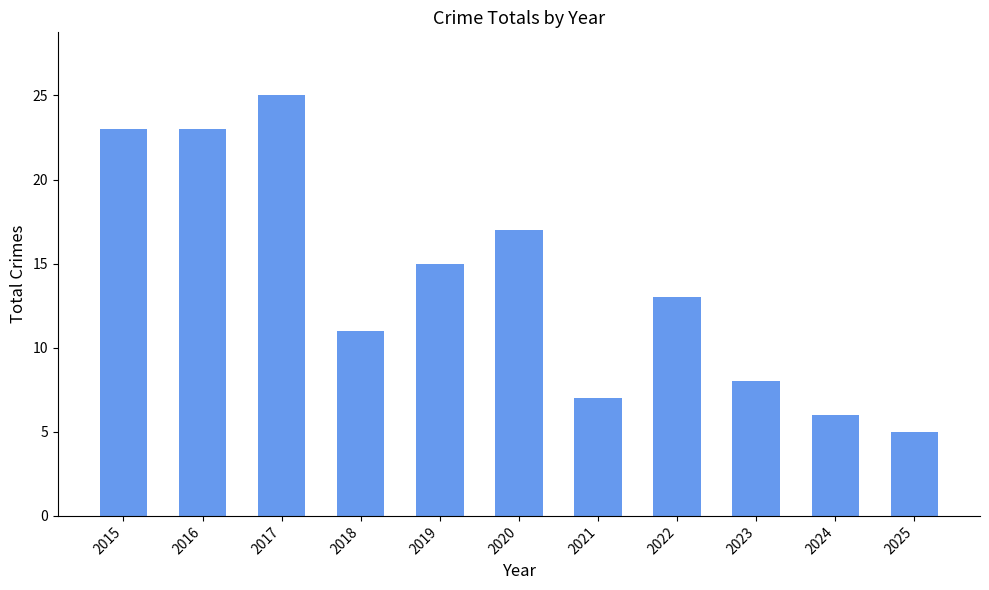

What is the difference between the values at 2019 and 2021?

8